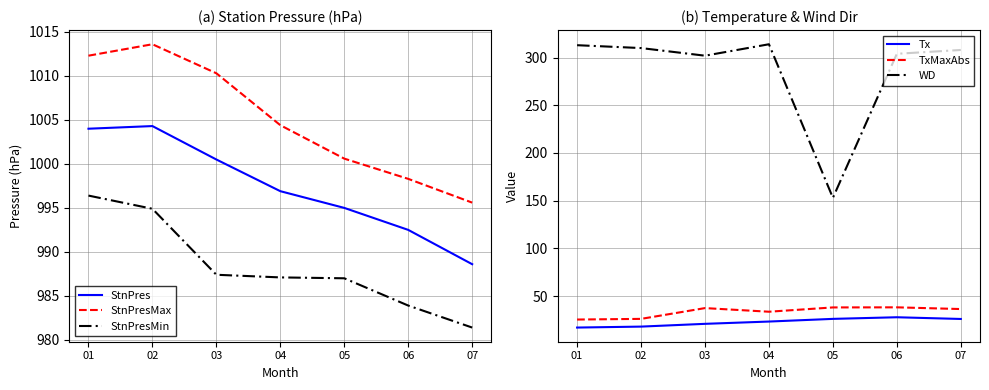

True or false: TxMaxAbs and WD cross at least once.

False